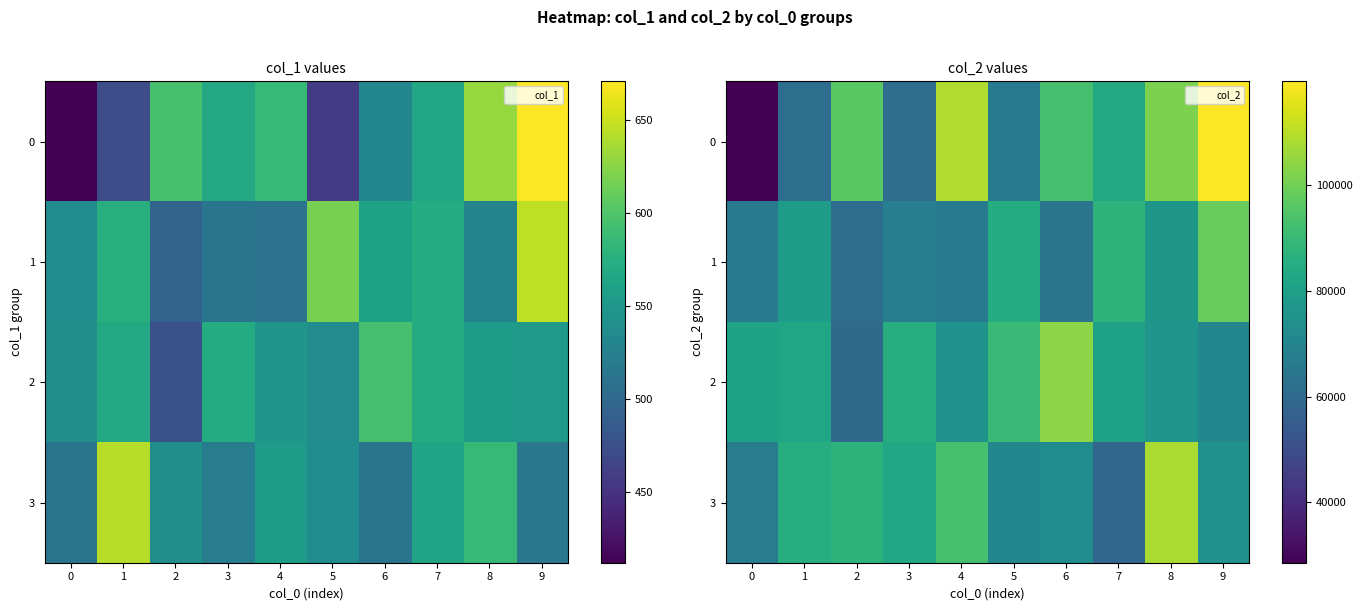

Read the 2 value at 2, to the nearest 50.

60150